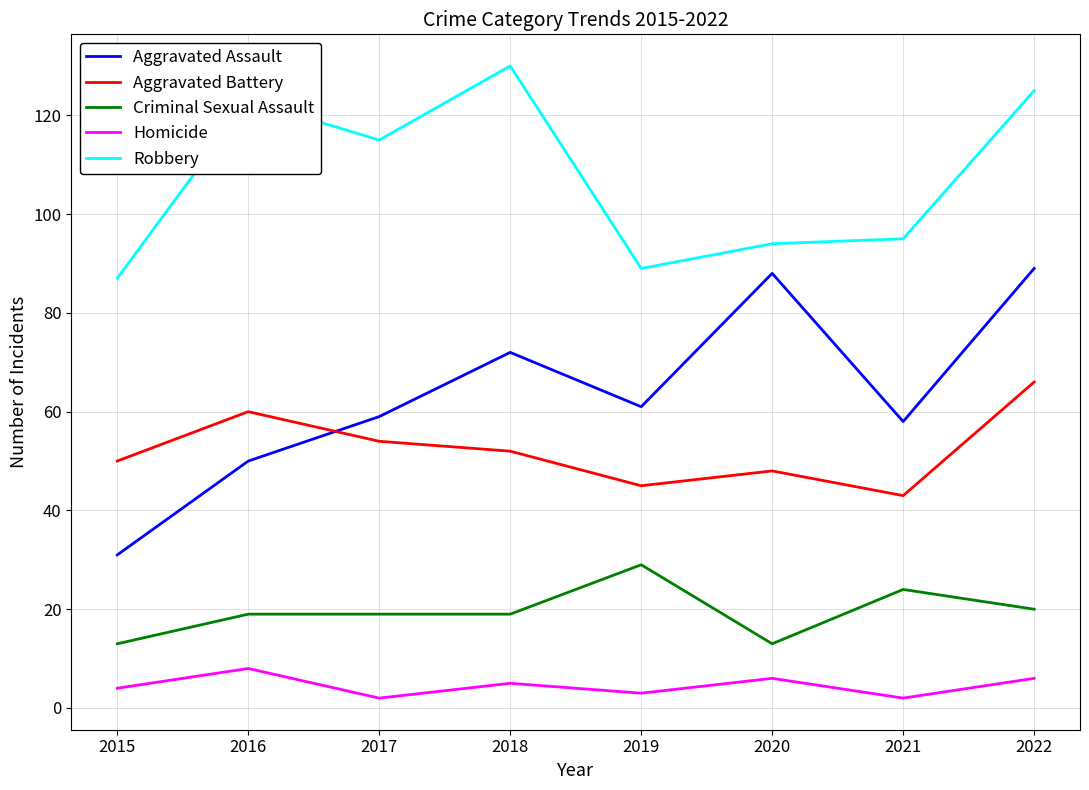

True or false: Aggravated Battery and Criminal Sexual Assault intersect in this chart.

False